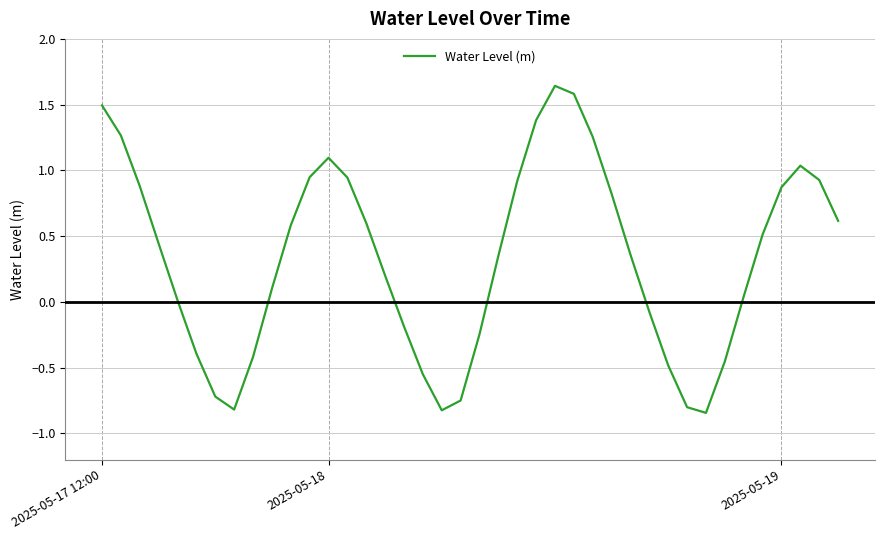

What is the difference between the maximum and minimum values?

2.5